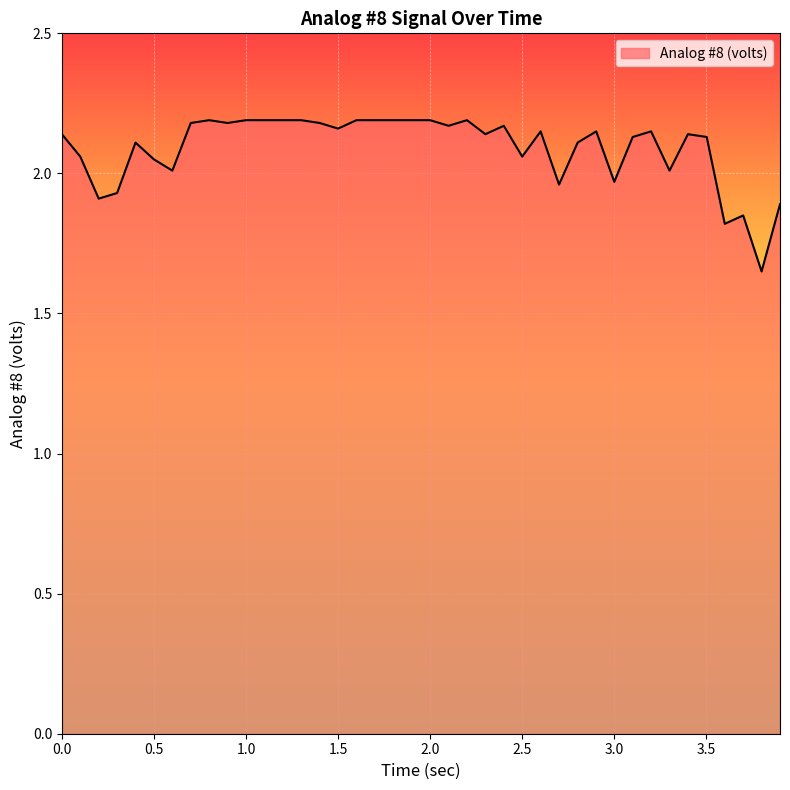

Does the chart have visible grid lines?

Yes